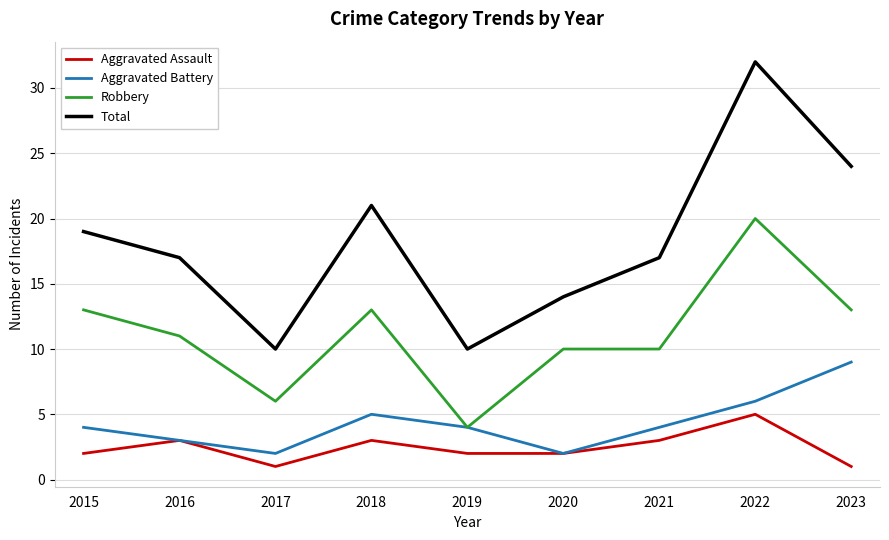

True or false: Robbery and Aggravated Assault intersect in this chart.

False